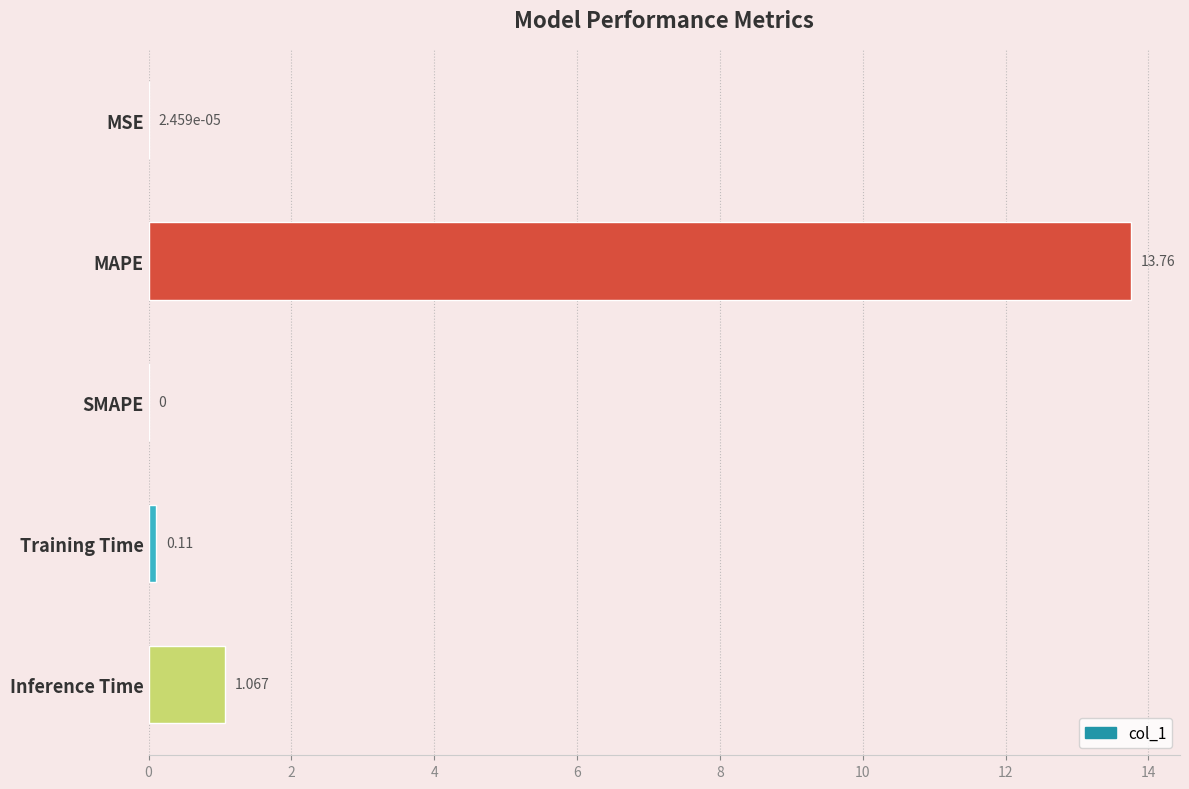

At which label is the value closest to 6?

Inference Time